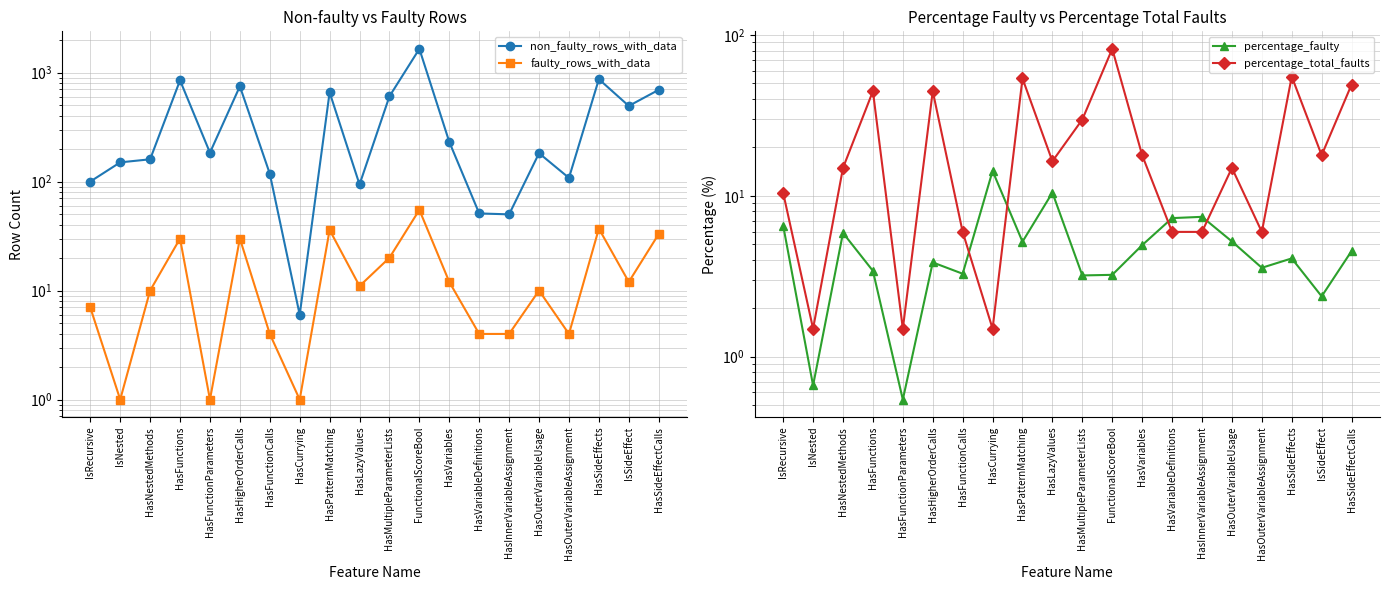

How many values in the percentage_faulty series exceed 4?

11